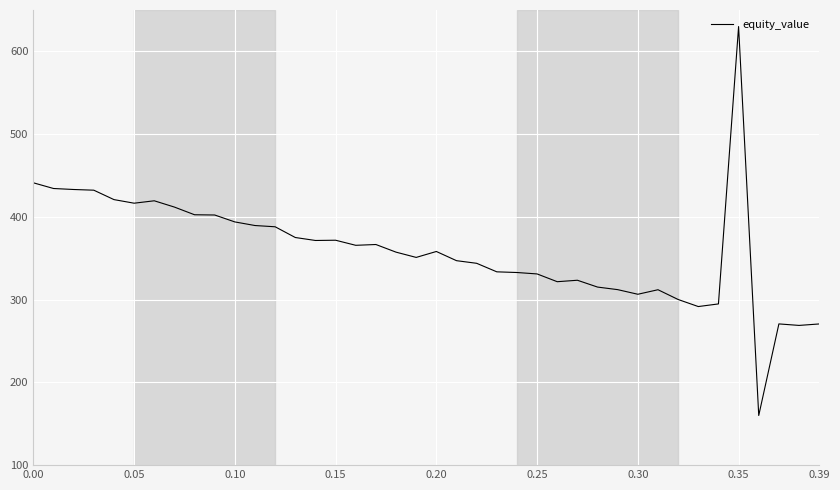

What is the greatest value displayed?

630.0